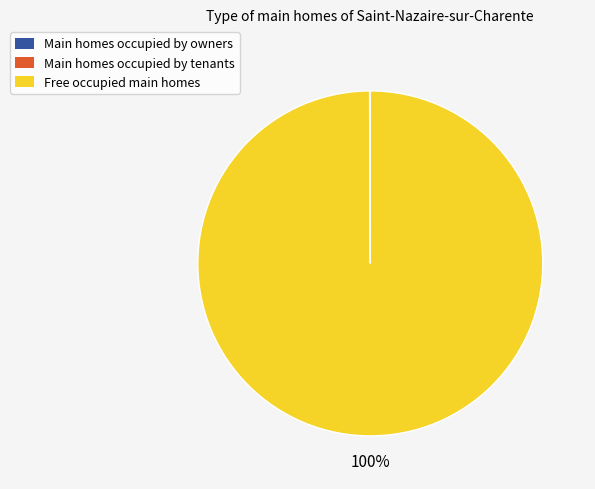

Is there a majority slice in this chart?

Yes